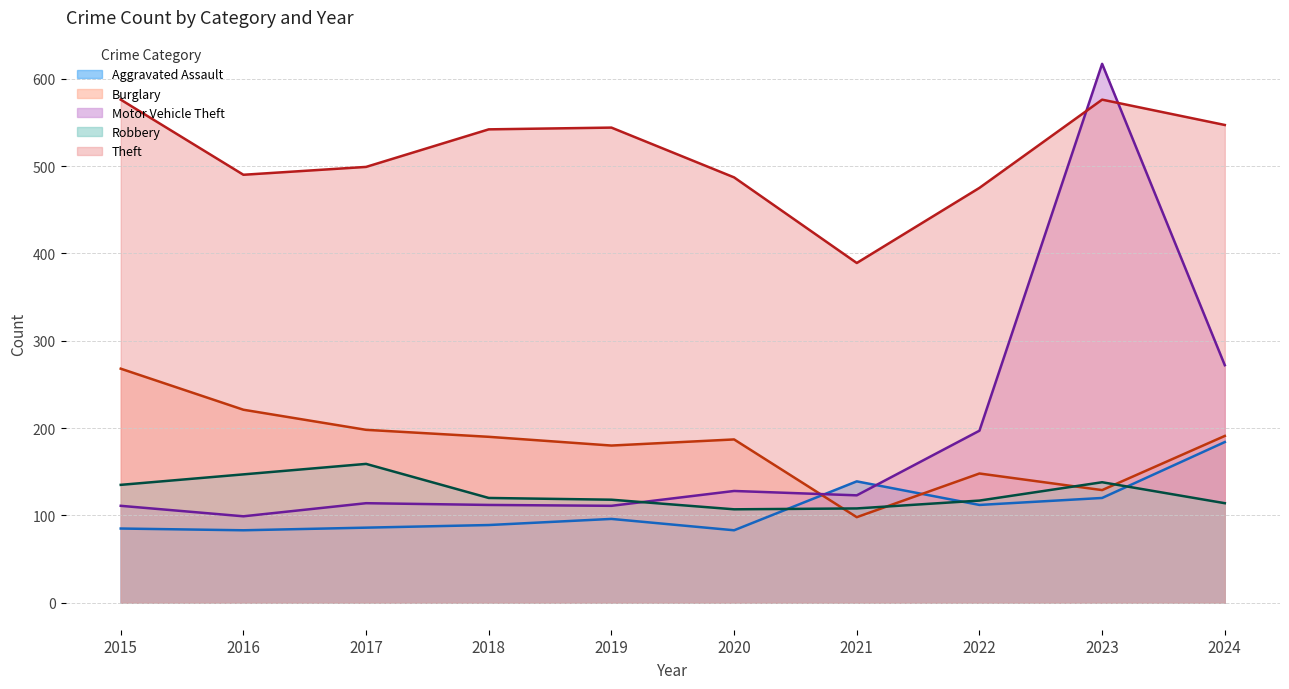

Between 2018 and 2023, which is larger?

2023